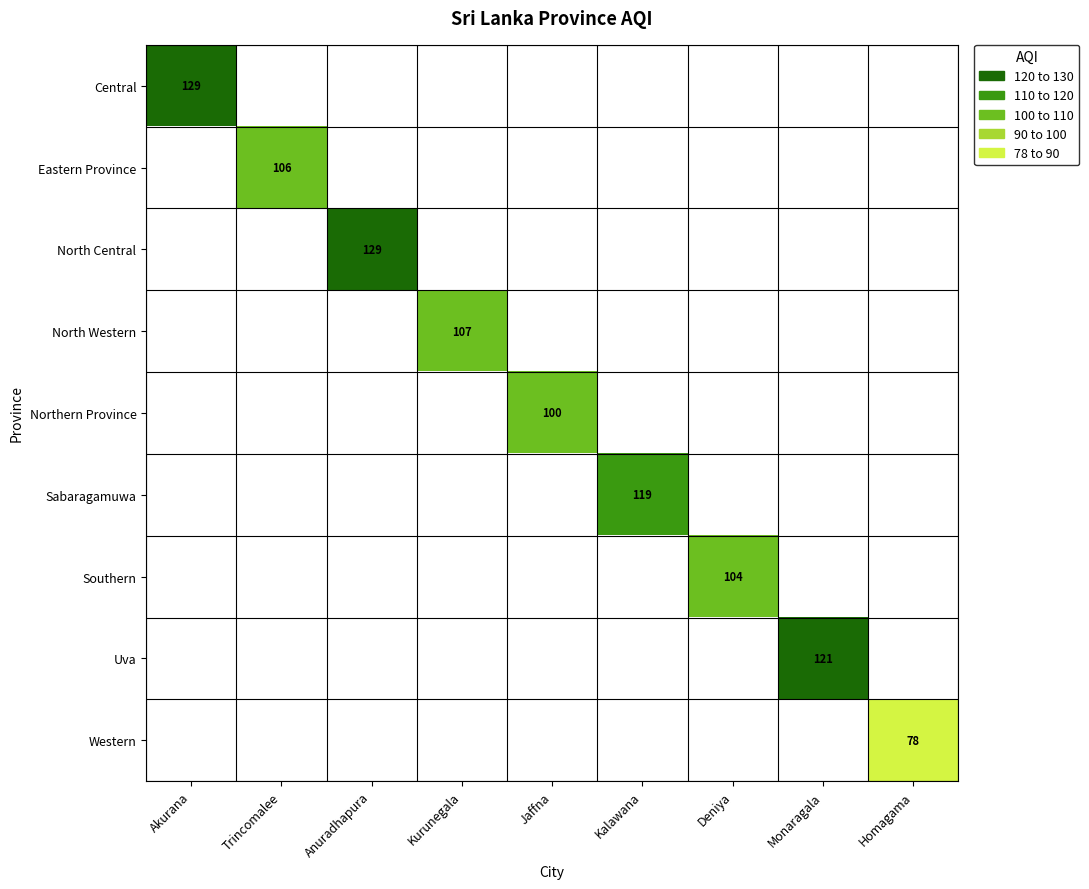

True or false: Southern has a value of 104.0 at Deniya.

True